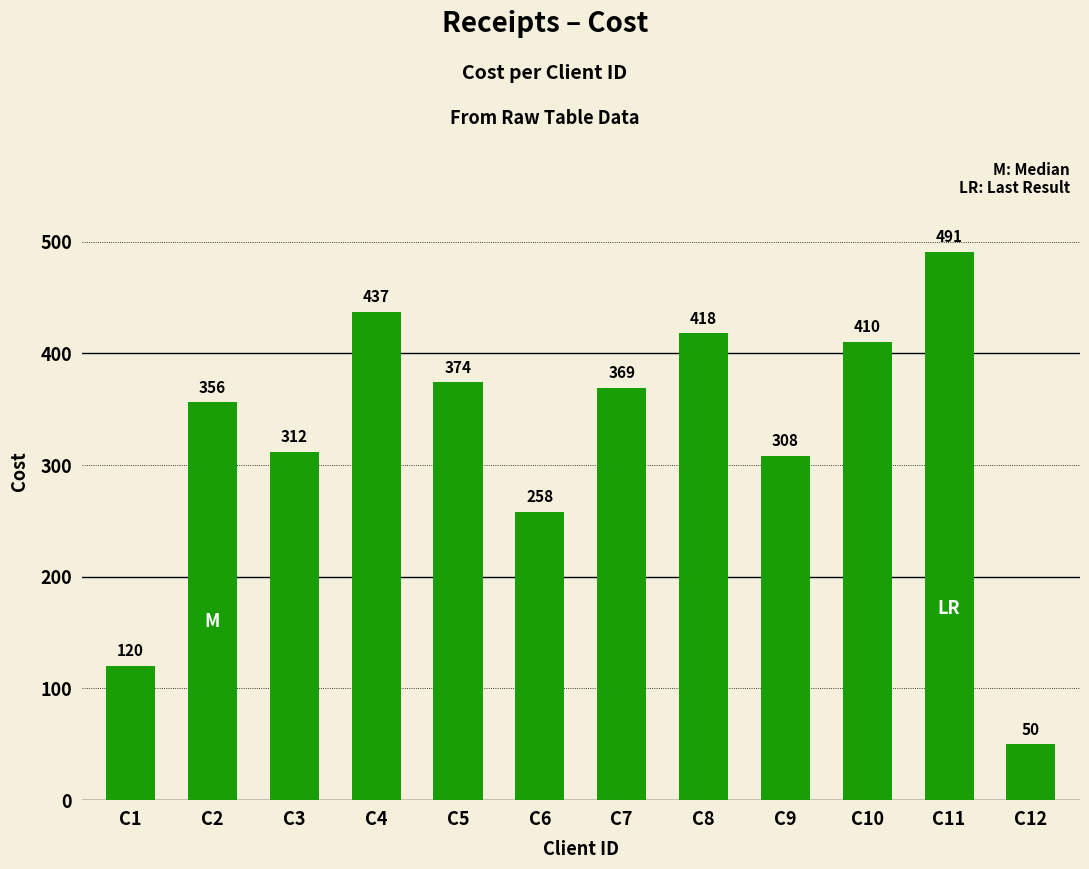

What is the smallest value displayed?

50